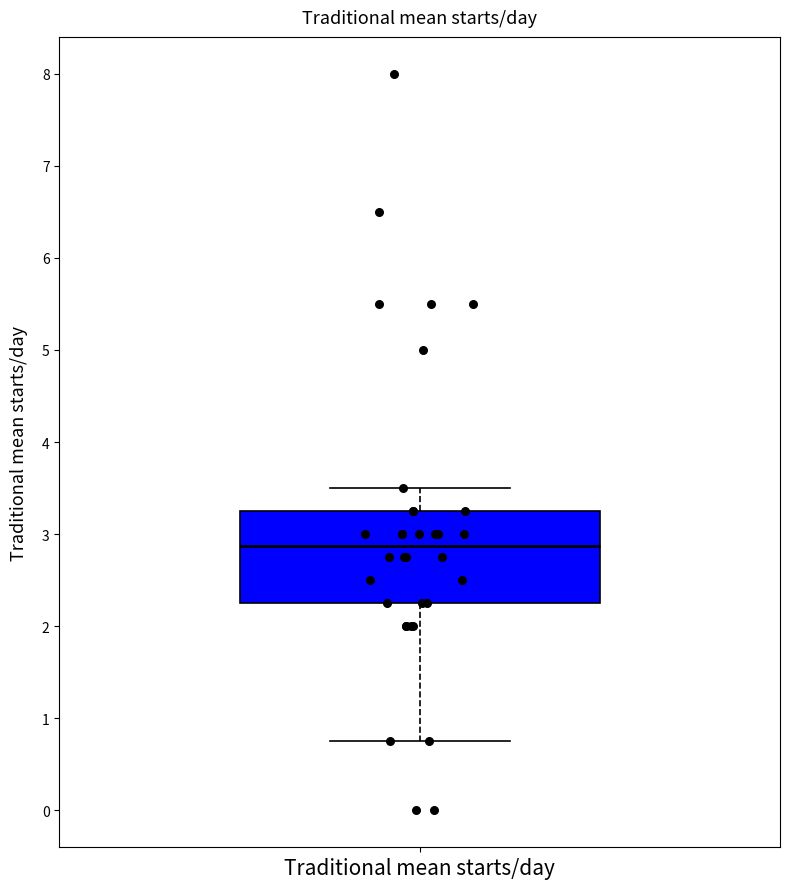

Where does the upper whisker of the box for Traditional mean starts/day end on the y-axis? The values are not printed on the chart, so give them approximately, as read against the axis.

3.5